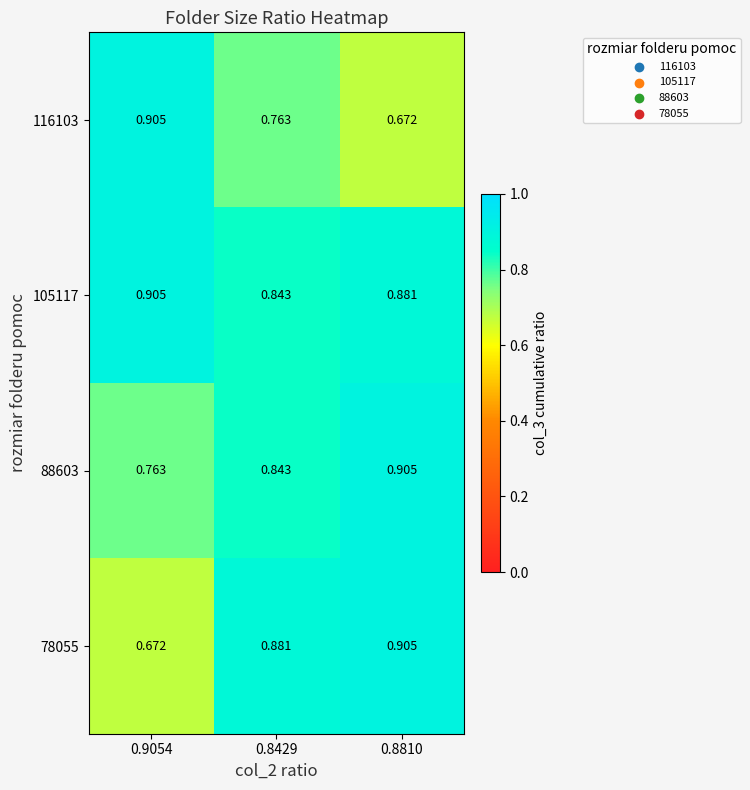

Is the value of 116103 at 0.8810 greater than the value of 105117 at 0.8429?

No